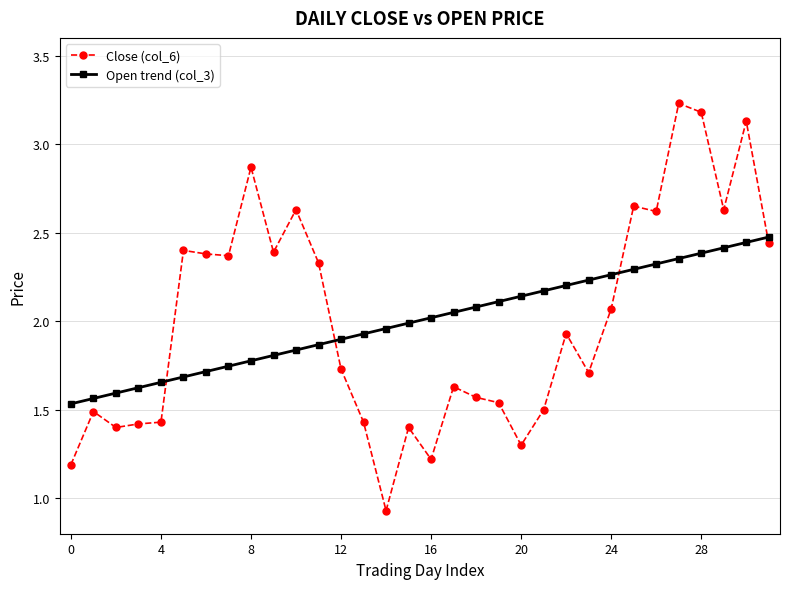

What is the sum of all Open trend (col_3) values?

64.1